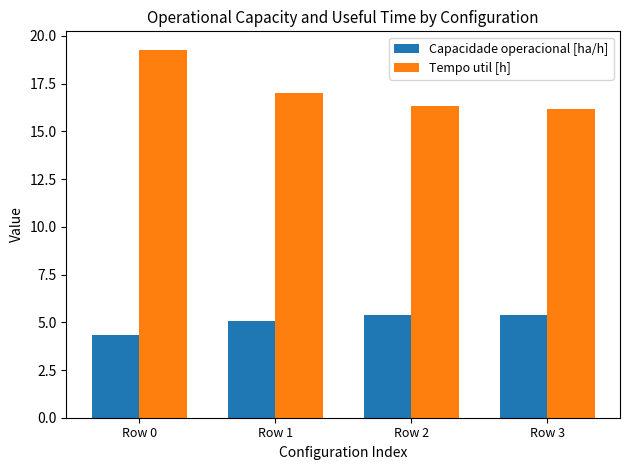

Reading right to left, extract all data points from this chart.

Capacidade operacional [ha/h]: 5.4	5.4	5.1	4.4
Tempo util [h]: 16.2	16.3	17.0	19.3